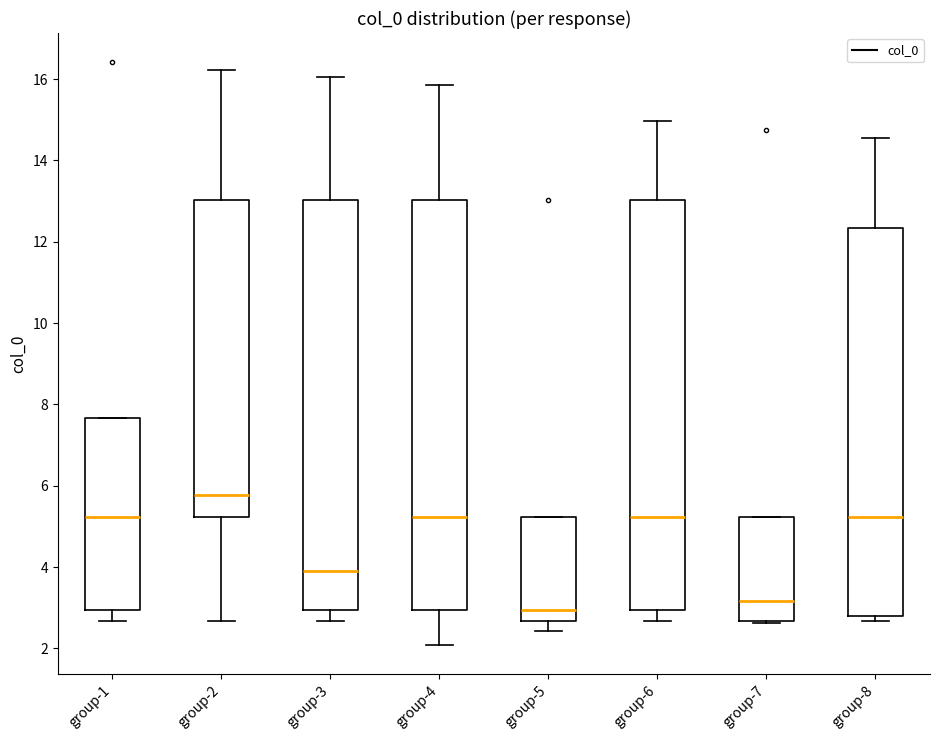

Reading left to right, transcribe this box plot: for each box, give where its median line is, the range the box spans, and where its two whiskers end, as read against the y-axis. The values are not printed on the chart, so give them approximately, as read against the axis.

group-1: median 5.2, box 3.0 to 7.6, whiskers 2.6 to 7.6
group-2: median 5.8, box 5.2 to 13.0, whiskers 2.6 to 16.2
group-3: median 4.0, box 3.0 to 13.0, whiskers 2.6 to 16.0
group-4: median 5.2, box 3.0 to 13.0, whiskers 2.0 to 15.8
group-5: median 3.0, box 2.6 to 5.2, whiskers 2.4 to 5.2
group-6: median 5.2, box 3.0 to 13.0, whiskers 2.6 to 15.0
group-7: median 3.2, box 2.6 to 5.2, whiskers 2.6 (just below the box's lower edge) to 5.2
group-8: median 5.2, box 2.8 to 12.4, whiskers 2.6 to 14.6